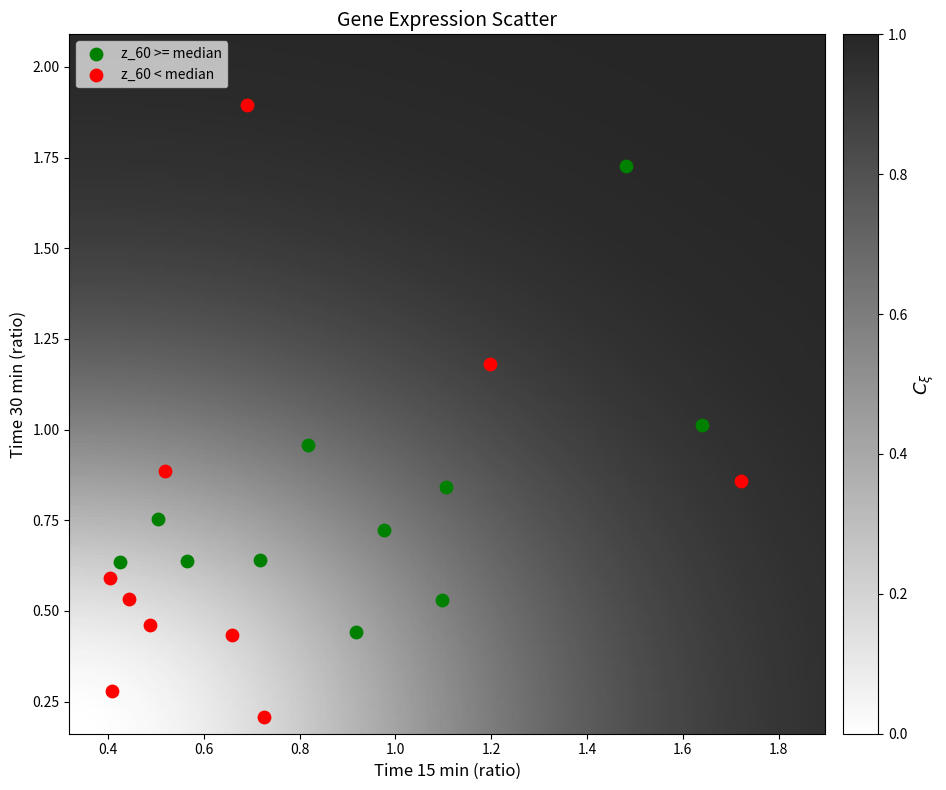

Which series reaches the minimum Y coordinate?

z_60 < median